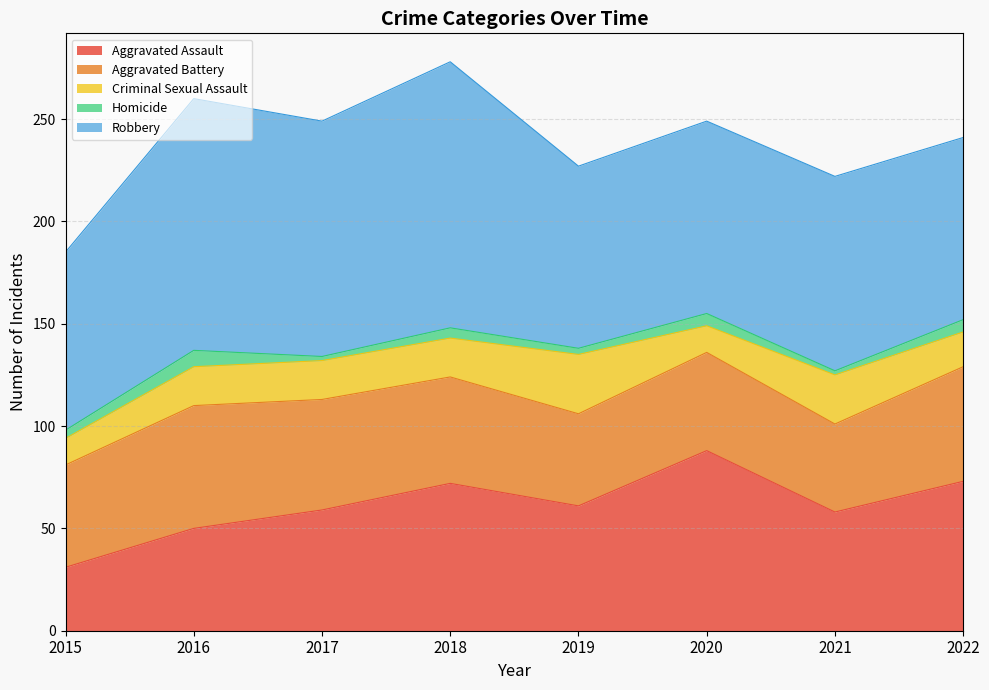

True or false: Criminal Sexual Assault and Robbery intersect in this chart.

False